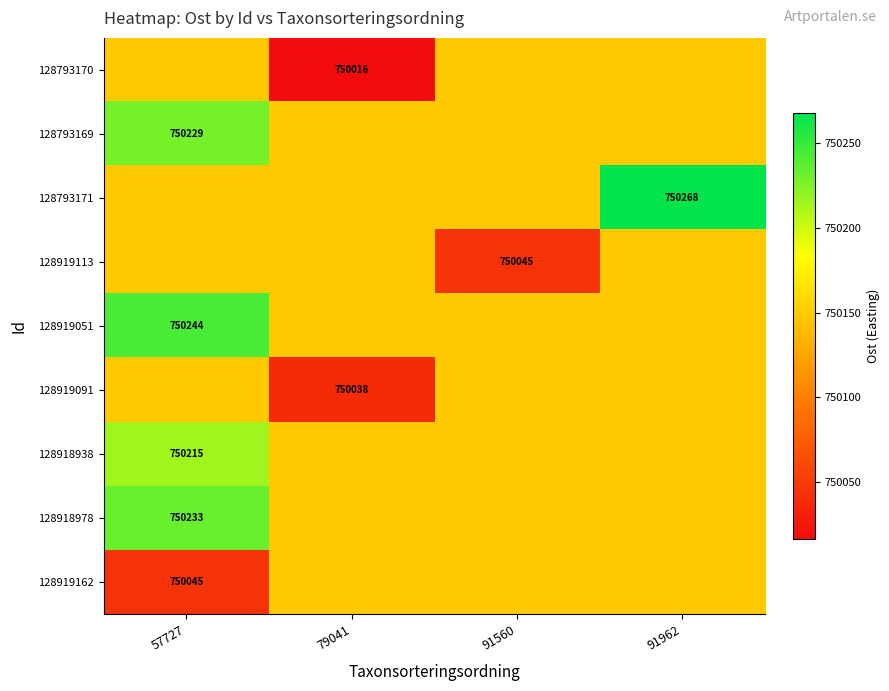

Which category has the highest value across all series?

91962